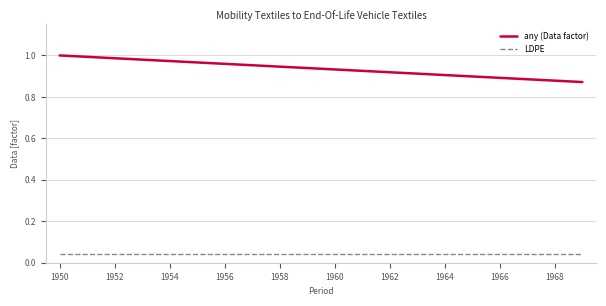

Which series has the largest total across all categories?

any (Data factor)